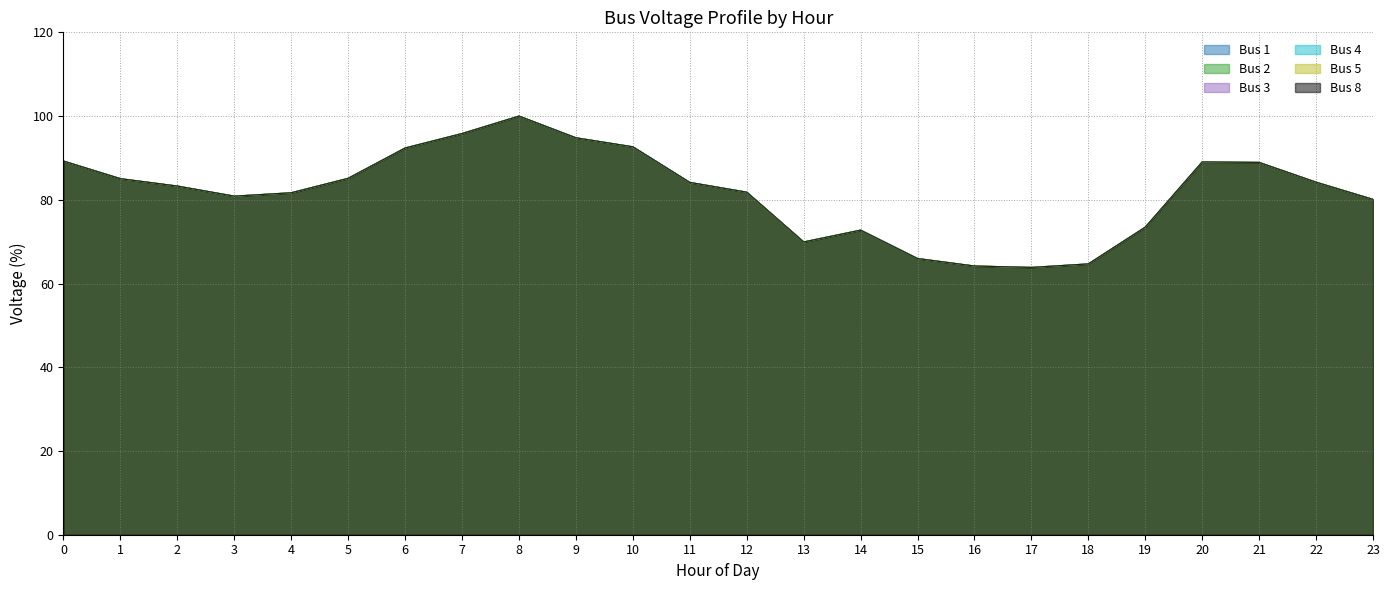

How many lines are shown in the chart?

6